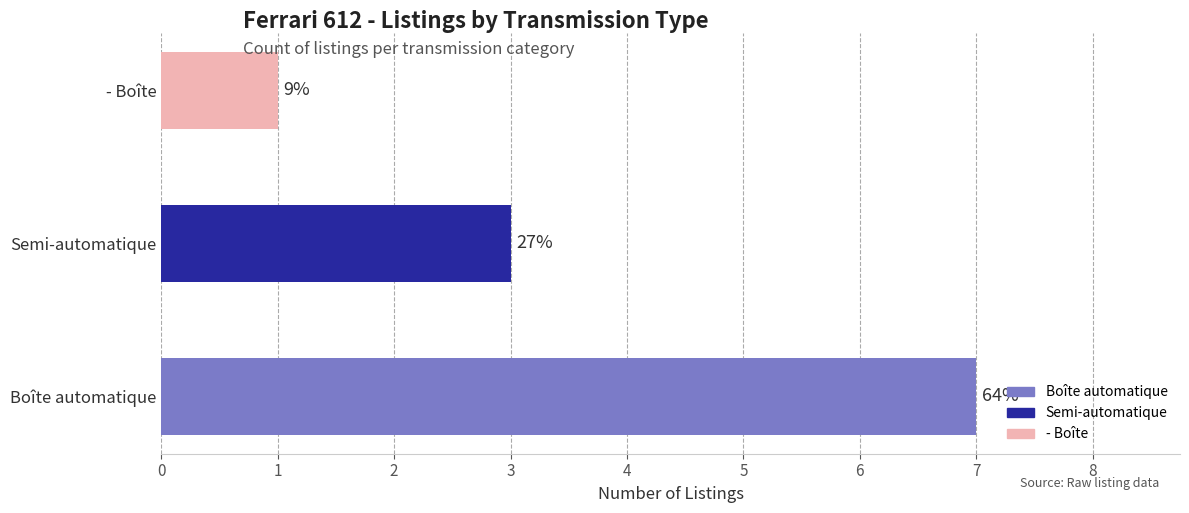

How many bars are there in total?

3